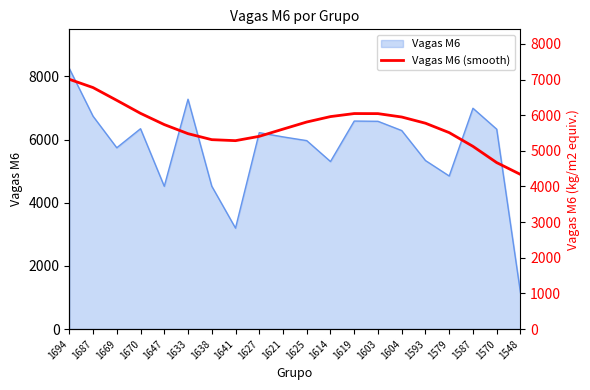

How many data points does each series have?

20